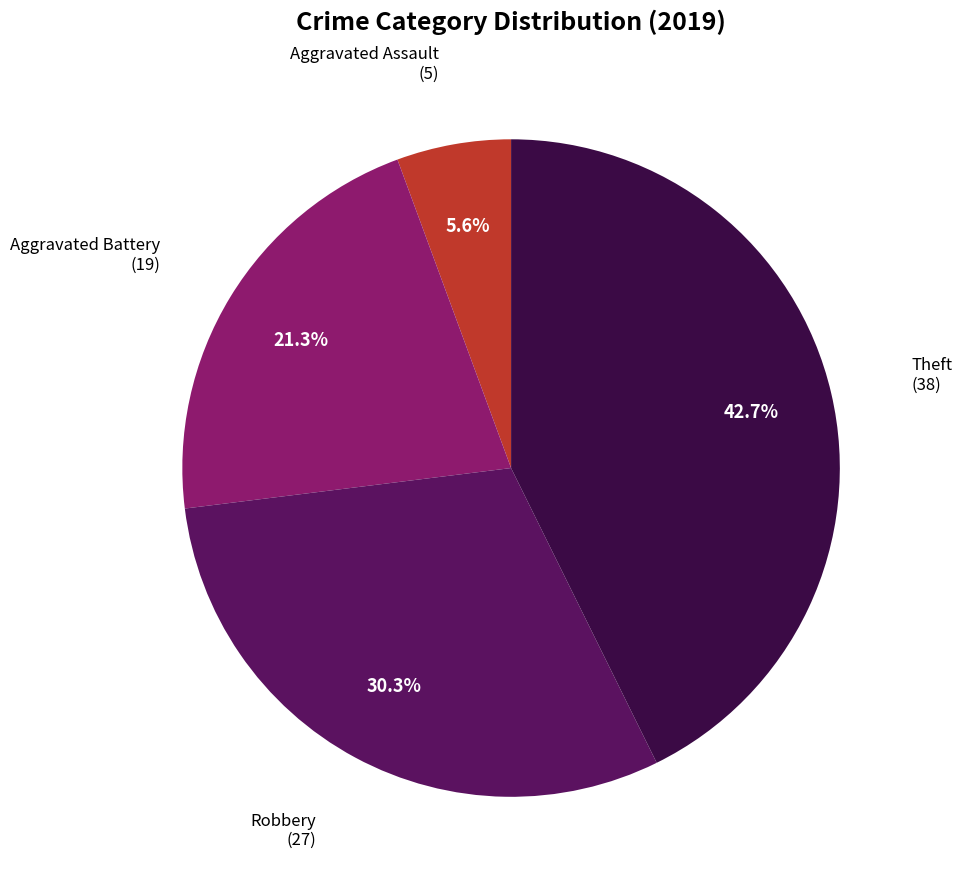

To the nearest percent, what is the difference between the largest and smallest slice percentages?

37%